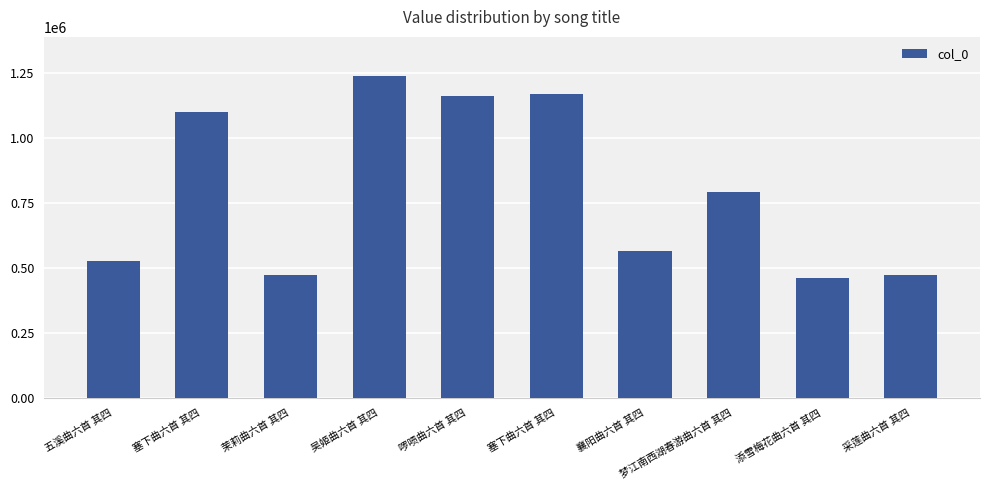

Reading left to right, transcribe all the data shown in this chart.

五溪曲六首 其四=525482	塞下曲六首 其四=1099393	茉莉曲六首 其四=473475	吴姬曲六首 其四=1238272	啰唝曲六首 其四=1159255	塞下曲六首 其四=1168041	襄阳曲六首 其四=566274	梦江南西湖春游曲六首 其四=789531	添雪梅花曲六首 其四=461829	采莲曲六首 其四=472821